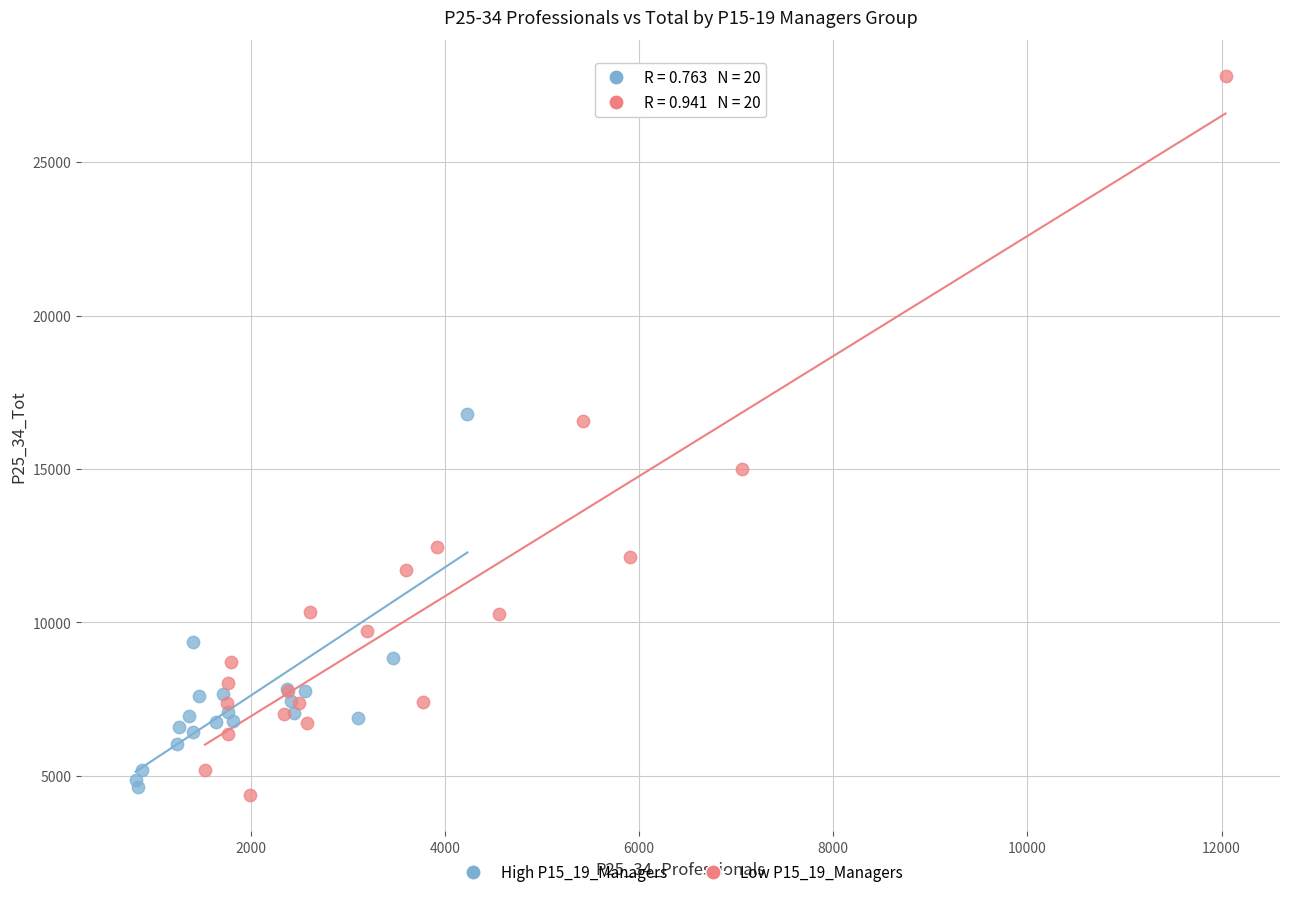

Which series reaches the maximum Y coordinate?

Low P15_19_Managers